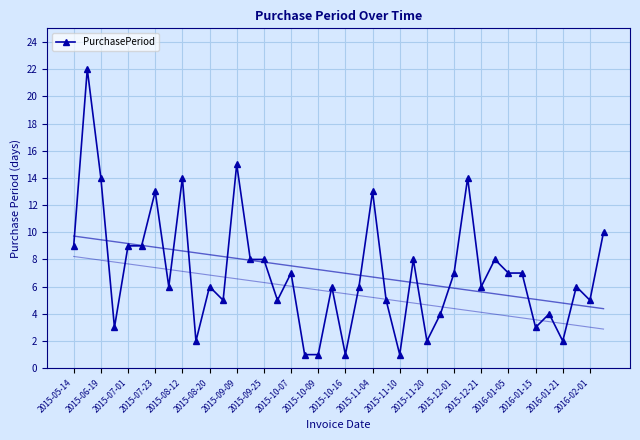

How many series are shown in this chart?

1